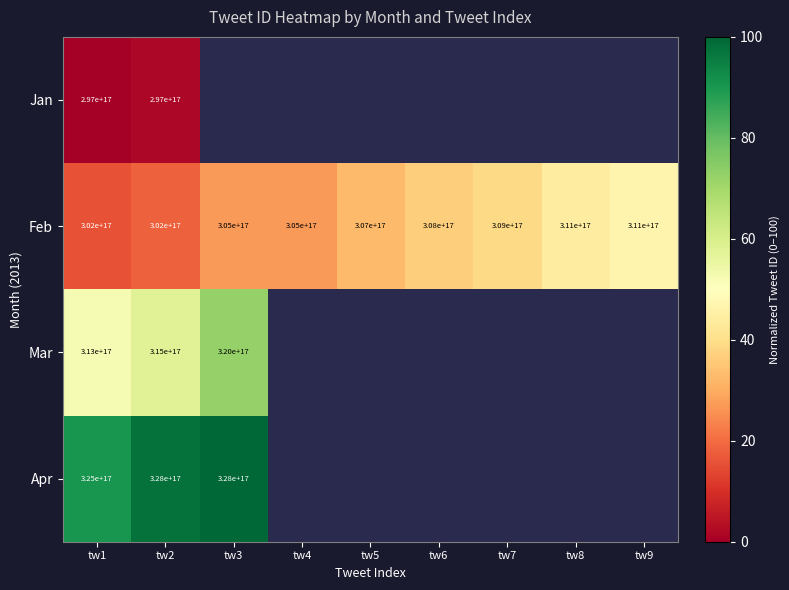

What is the greatest value displayed?

100.0